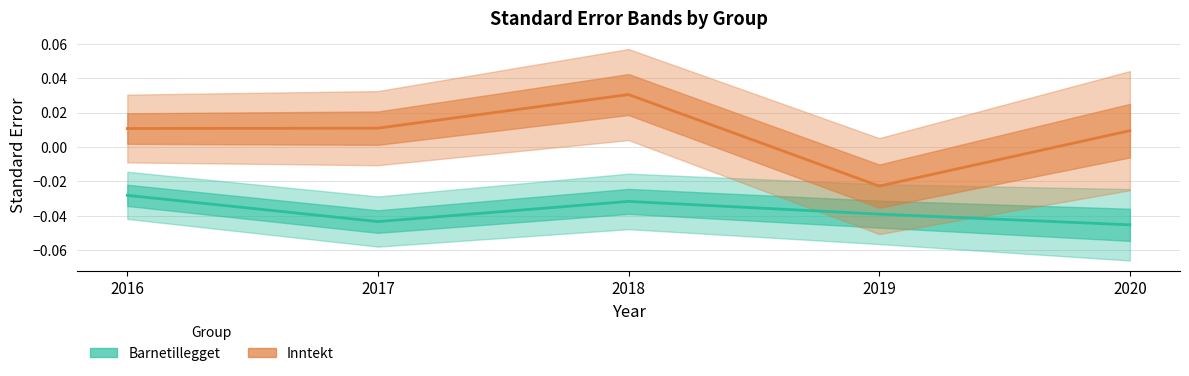

List the series in order of their overall mean, lowest first.

Barnetillegget_estimate, Inntekt_estimate